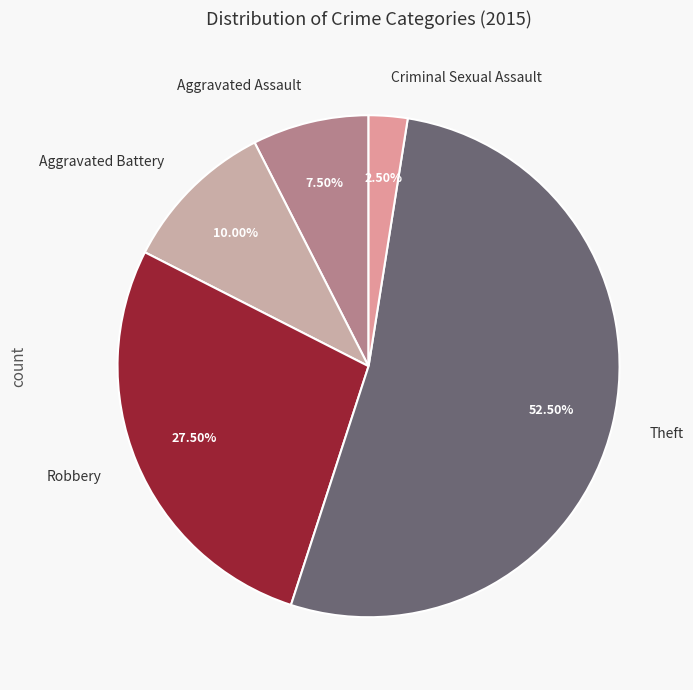

What is the ratio of the value at Robbery to the value at Criminal Sexual Assault?

11.0